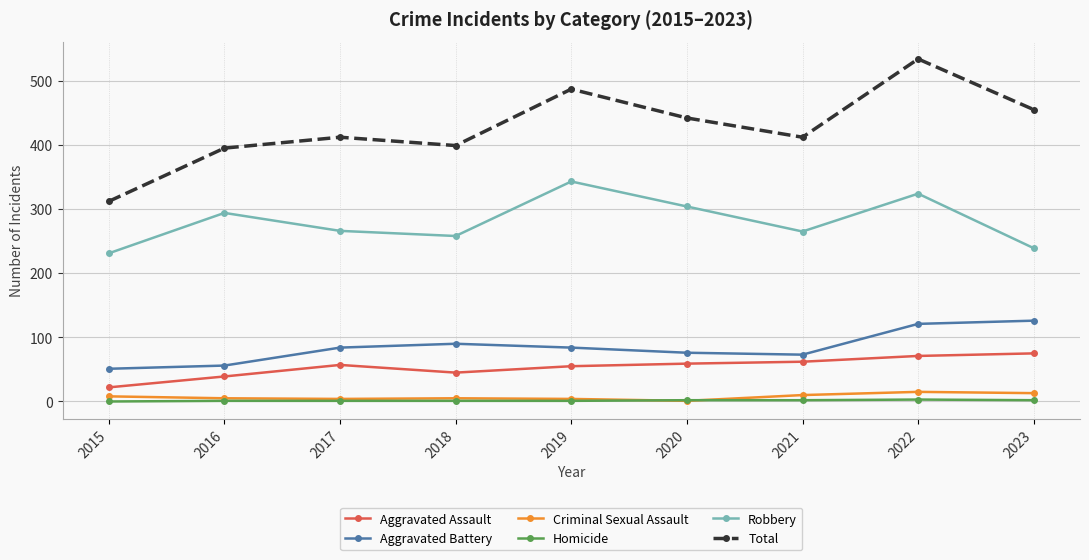

True or false: Criminal Sexual Assault has more than 0 interior local peaks.

True